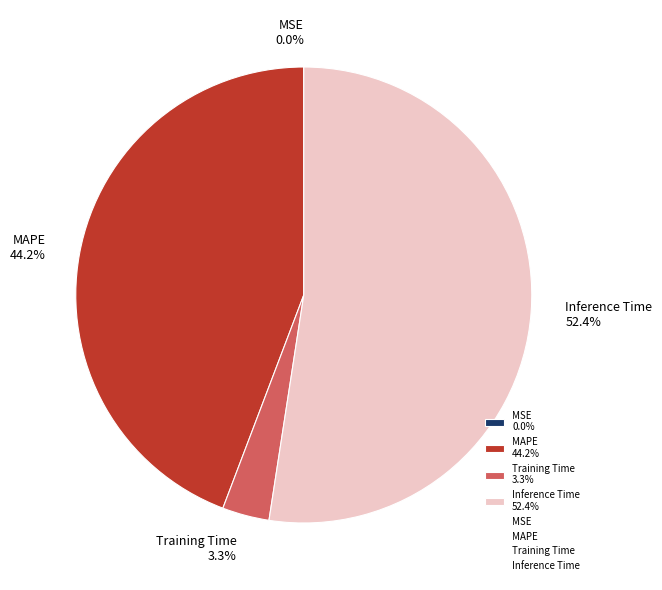

What is the largest slice in the pie chart?

Inference Time 52.4%